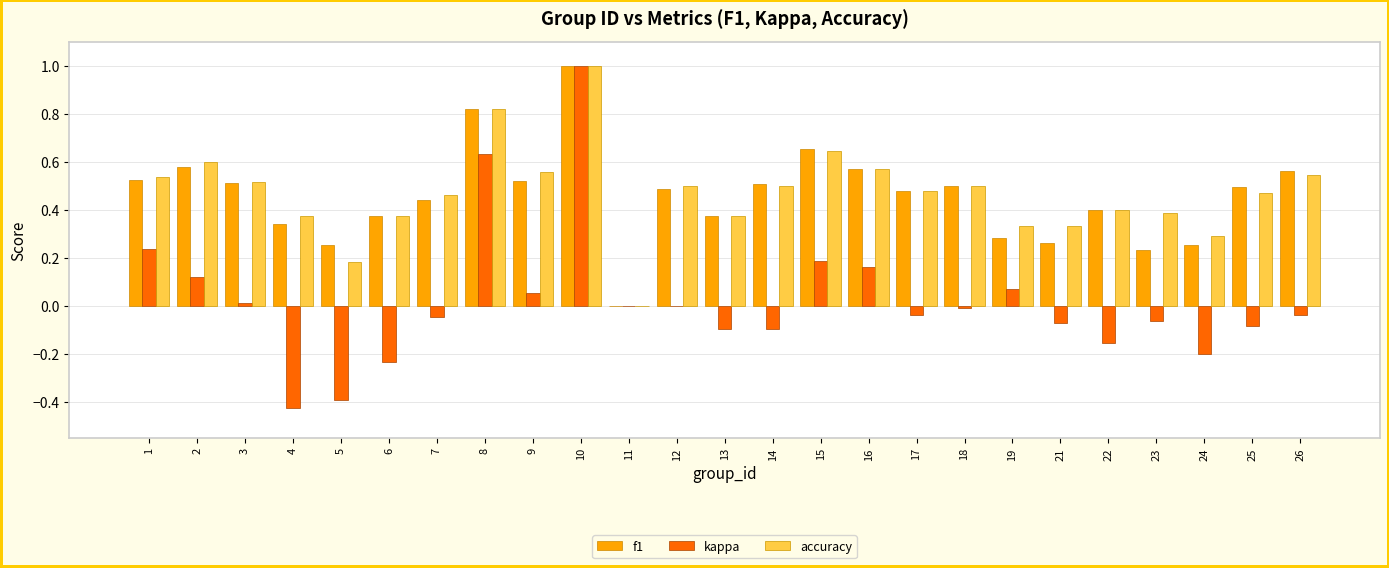

Is the value of accuracy at 9 greater than the value of f1 at 25?

Yes